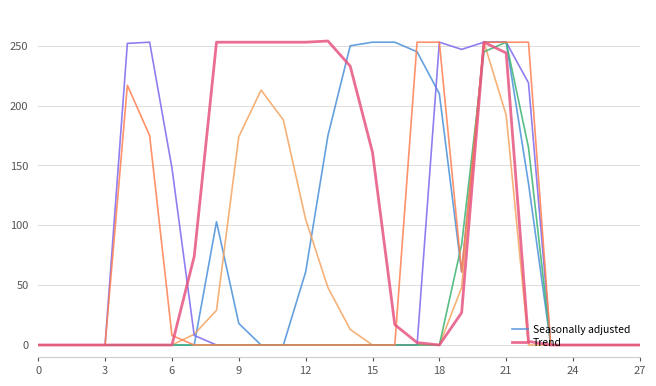

Does the chart have visible grid lines?

Yes